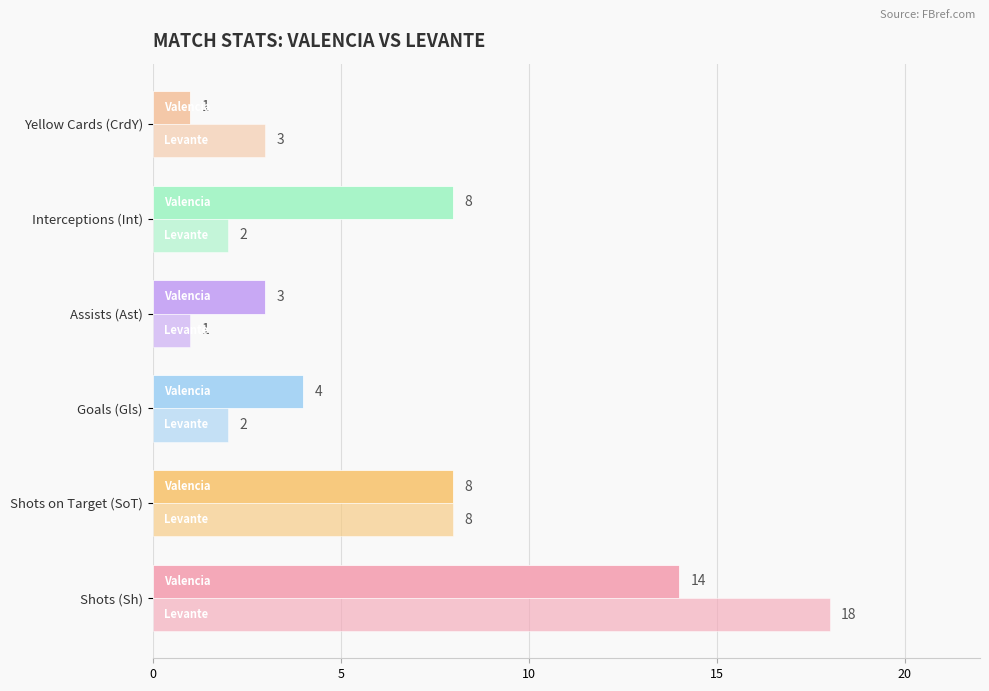

Count the number of categories in the chart.

6